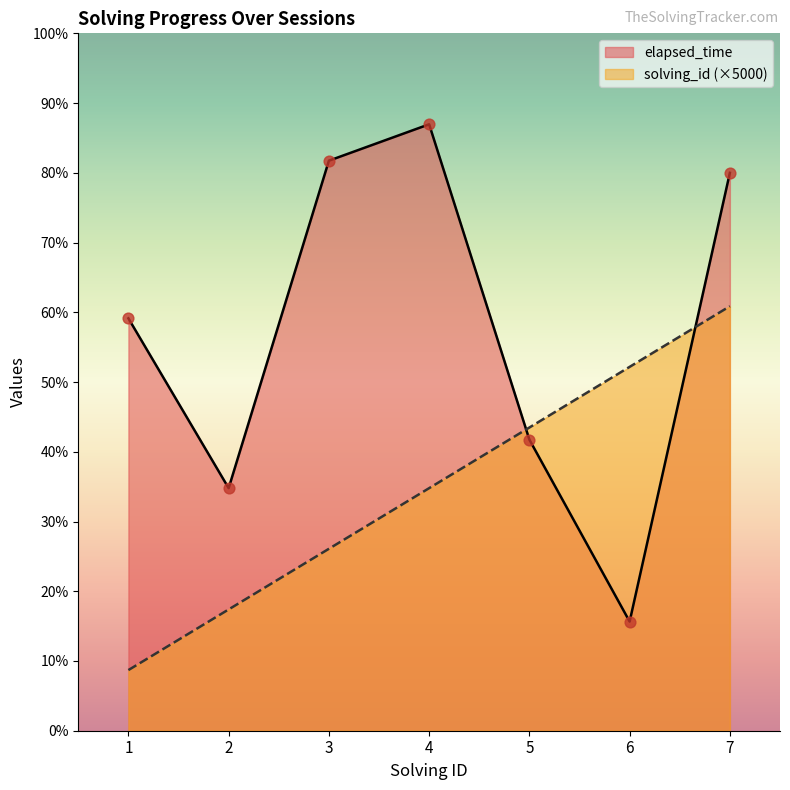

Which series reaches the minimum Y coordinate?

solving_id